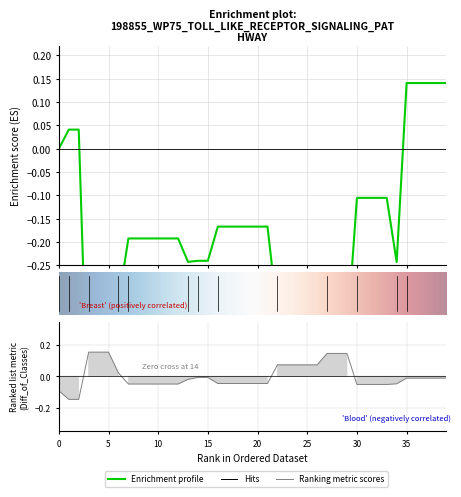

Is it true that col_0 equals -0.1 at 33?

False